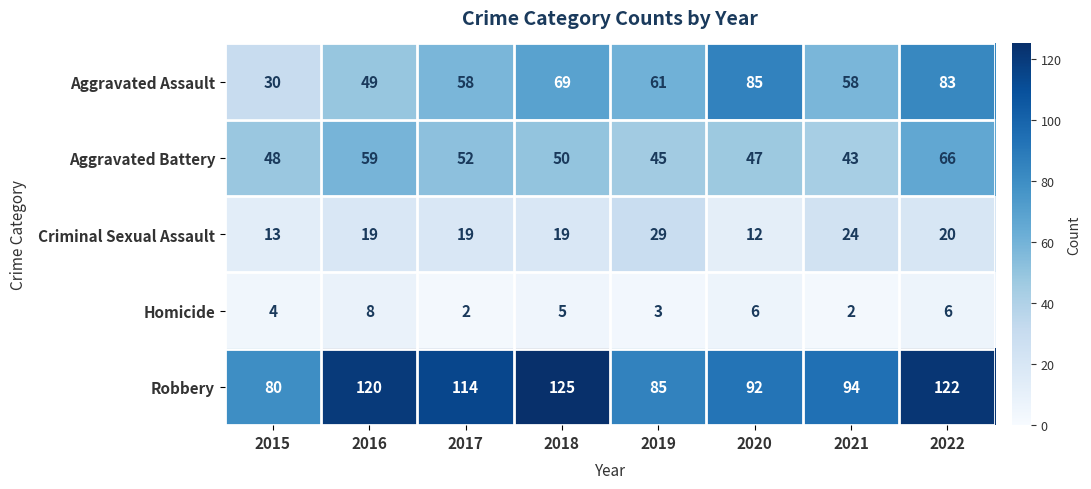

At how many categories does at least one series exceed 116?

3